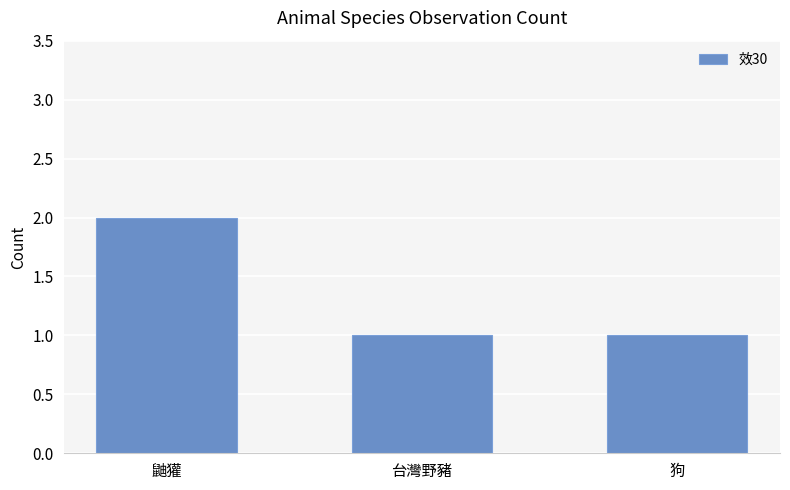

What is the average value?

1